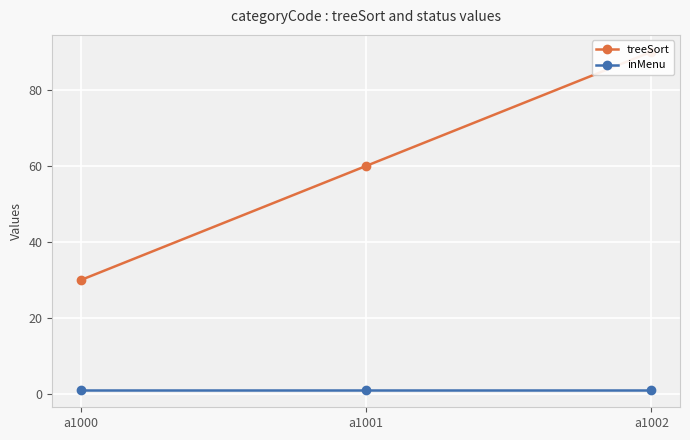

What is the greatest value displayed?

90